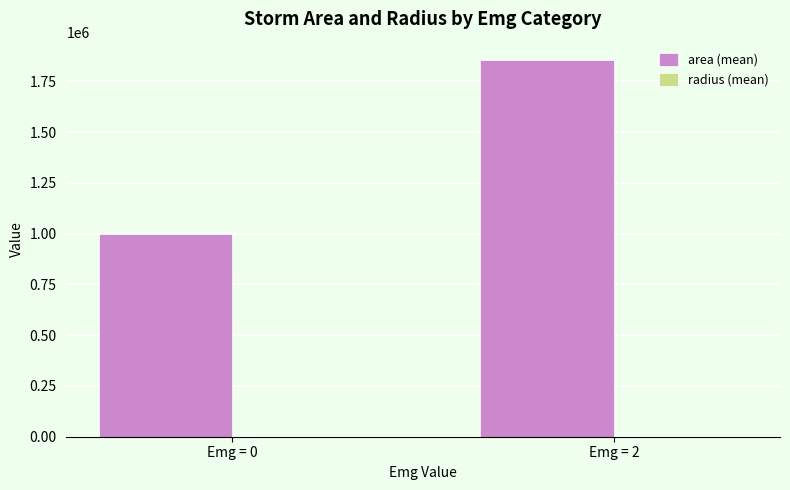

At which category is the sum across all series the highest?

Emg = 2